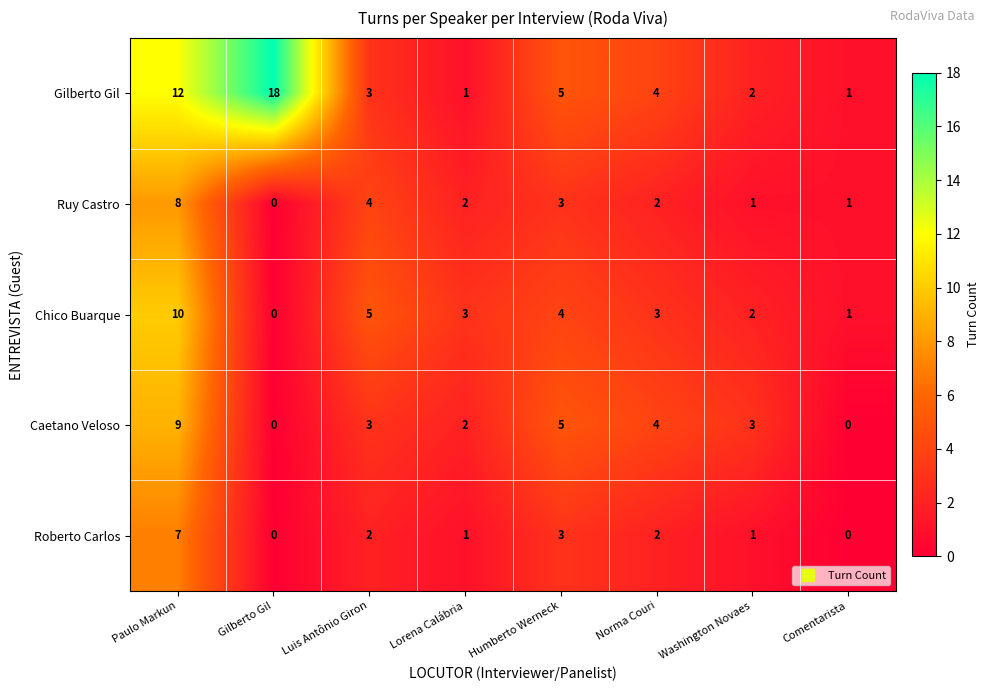

What is the sum of all Ruy Castro values?

21